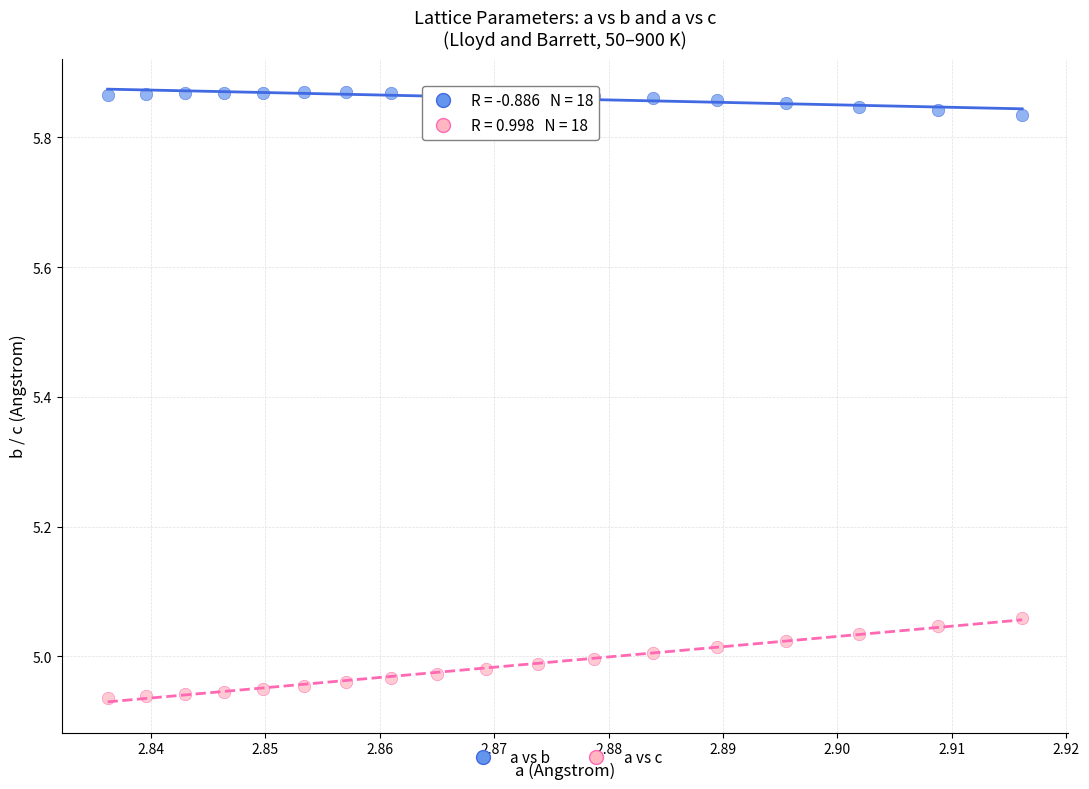

Across all data points, what is the range of Y values (max minus min)?

0.9